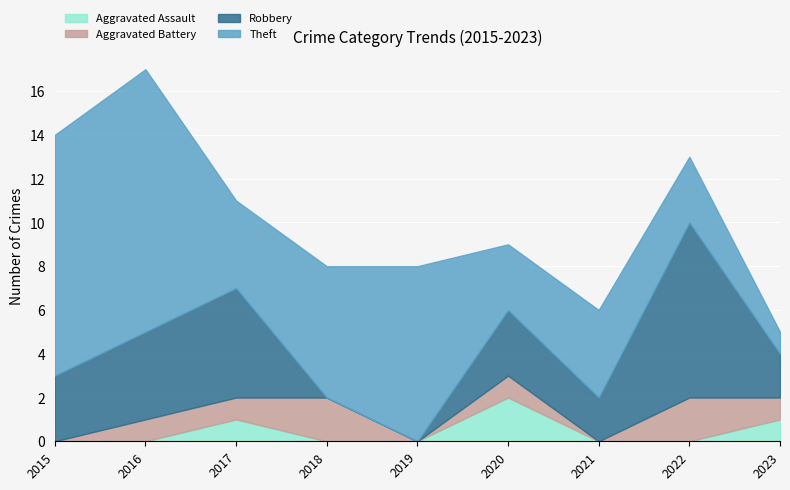

In Aggravated Battery, how many points are lower than both neighbors (excluding endpoints)?

2